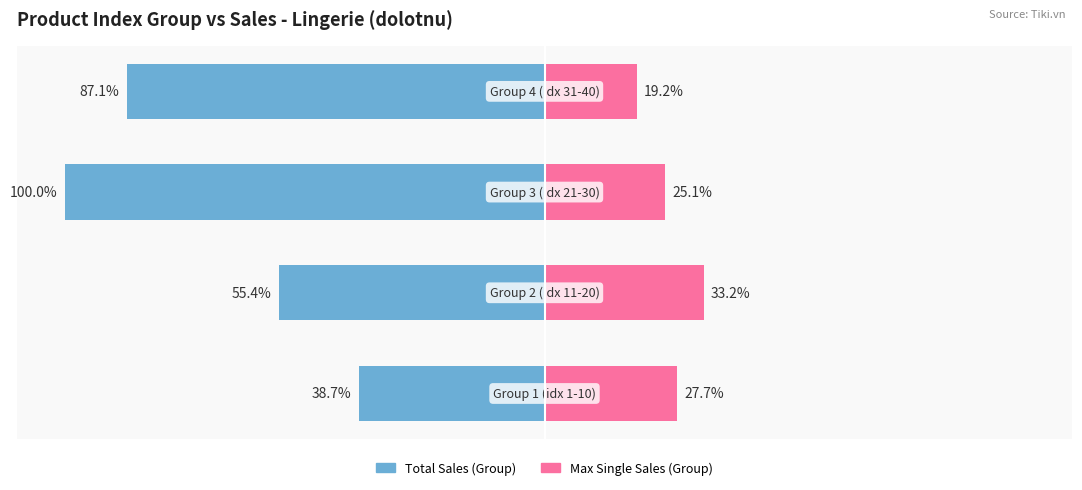

What is the value of the Total Sales (Group) bar at the 1st from the left?

-38.7